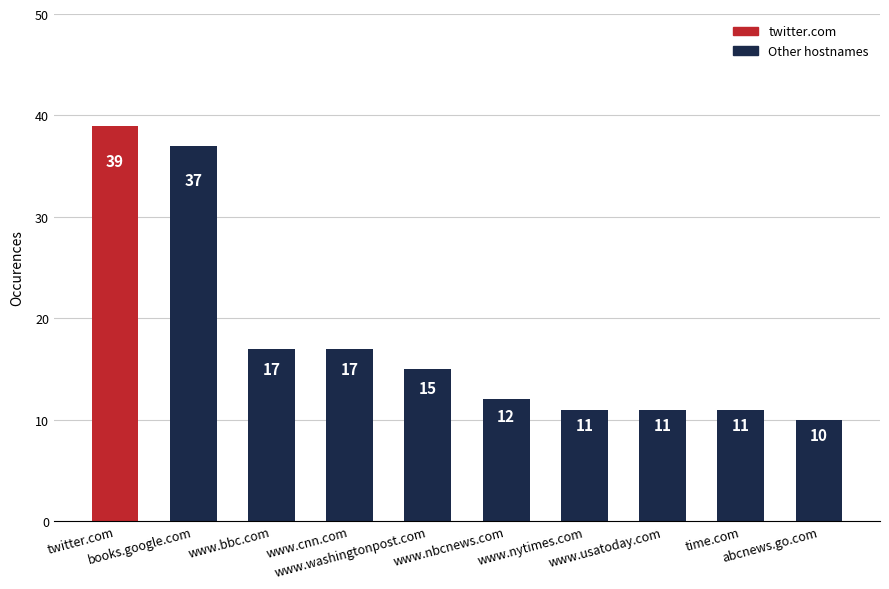

What is the label of the 7th bar from the left?

www.nytimes.com